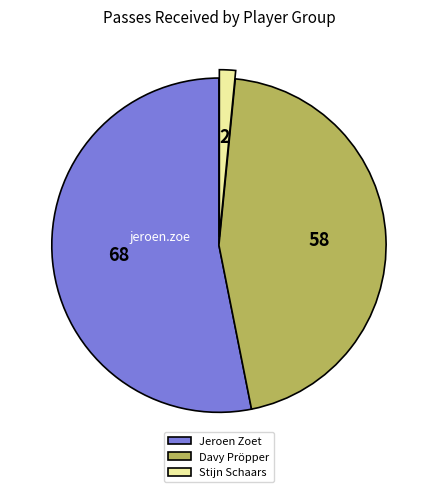

Do Davy Pröpper and Jeroen Zoet together represent more than half of the pie?

Yes